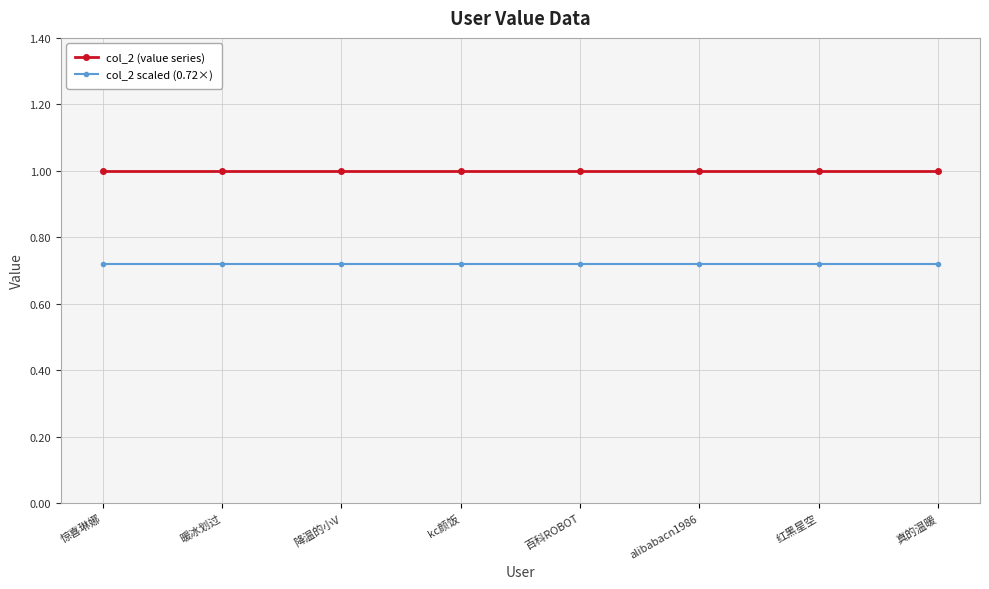

What is the label of the 7th point from the left?

红黑星空